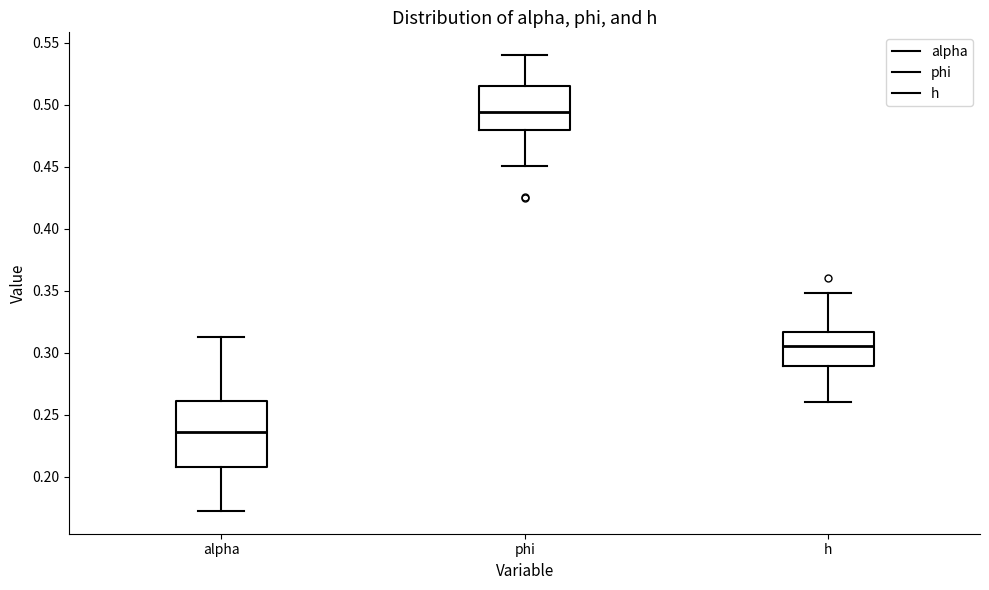

Where does the upper whisker of the box for phi end on the y-axis? The values are not printed on the chart, so give them approximately, as read against the axis.

0.540